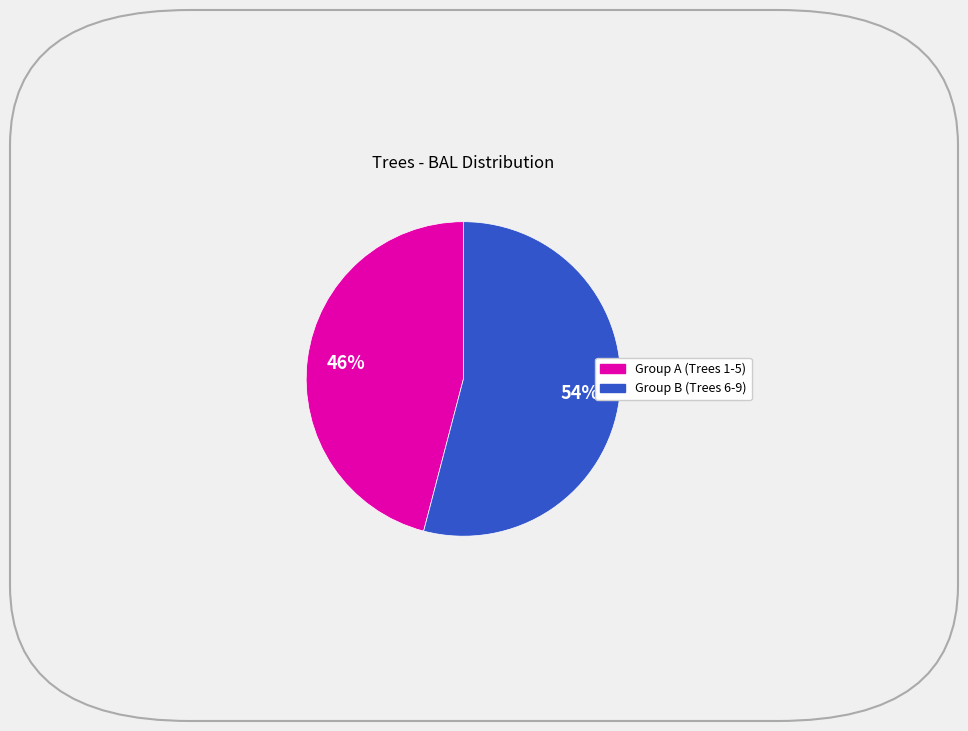

To the nearest percent, what is the average slice percentage?

50%